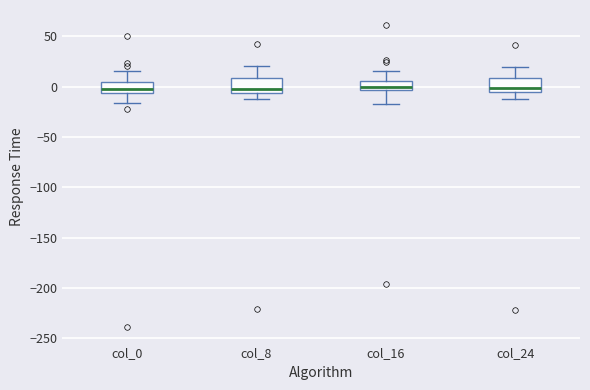

Where is the upper edge of the box for col_0 on the y-axis? The values are not printed on the chart, so give them approximately, as read against the axis.

5